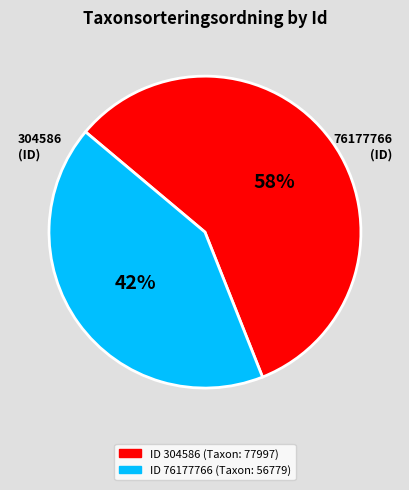

Is there any slice that represents more than half of the pie?

Yes